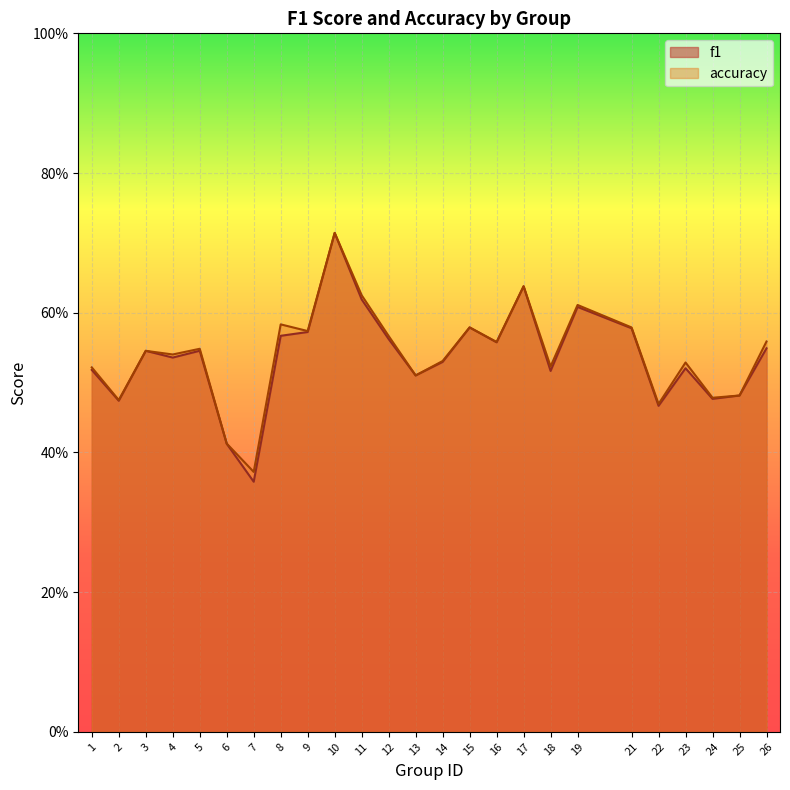

How many lines are shown in the chart?

2